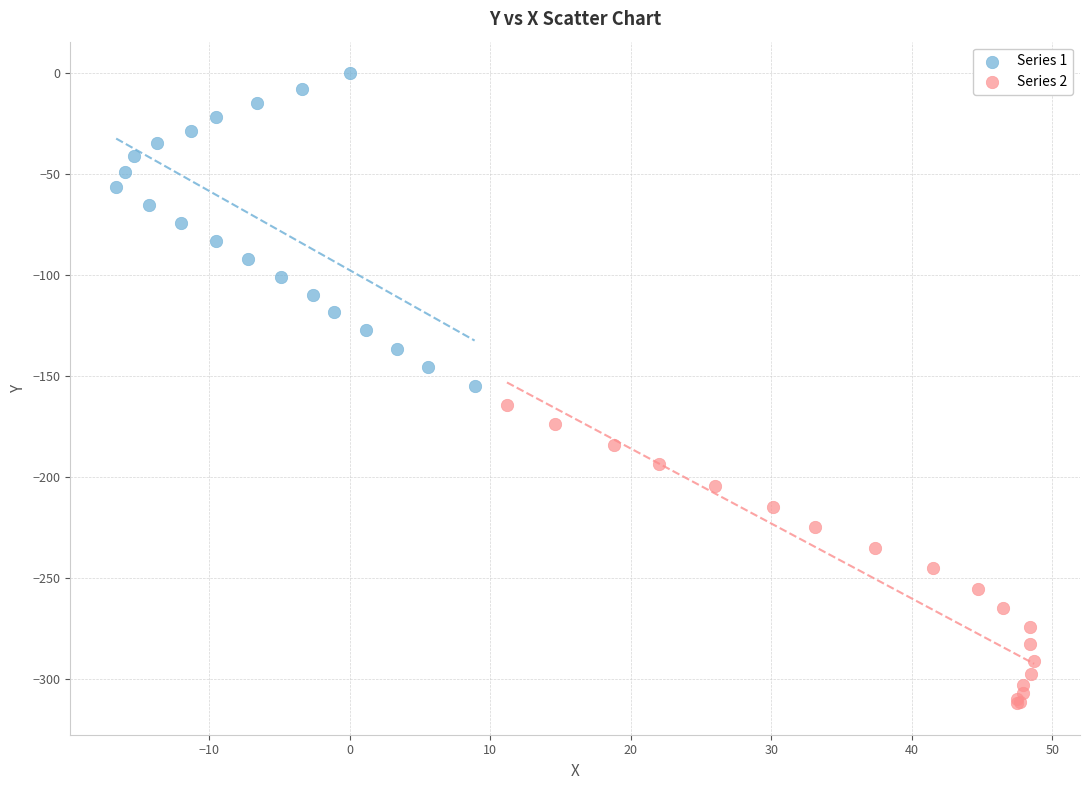

Which series reaches the maximum Y coordinate?

Series 1